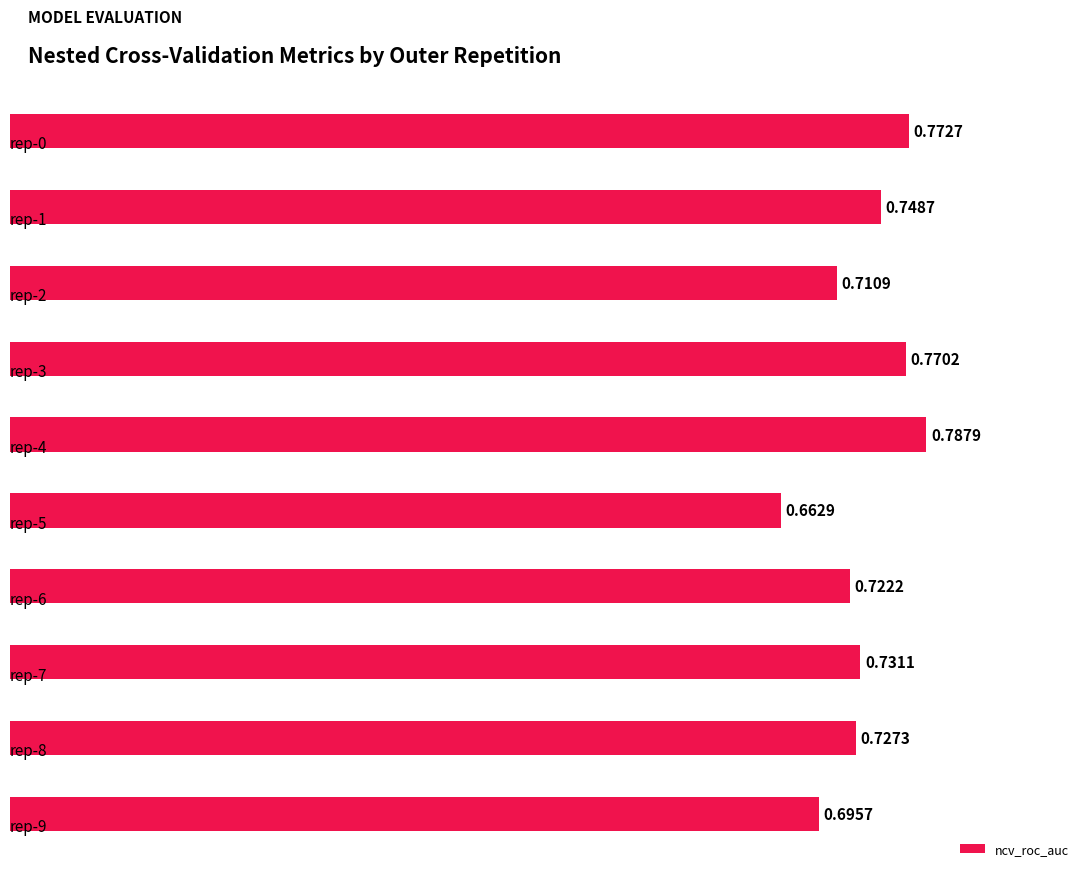

What is the sum of all values?

7.3